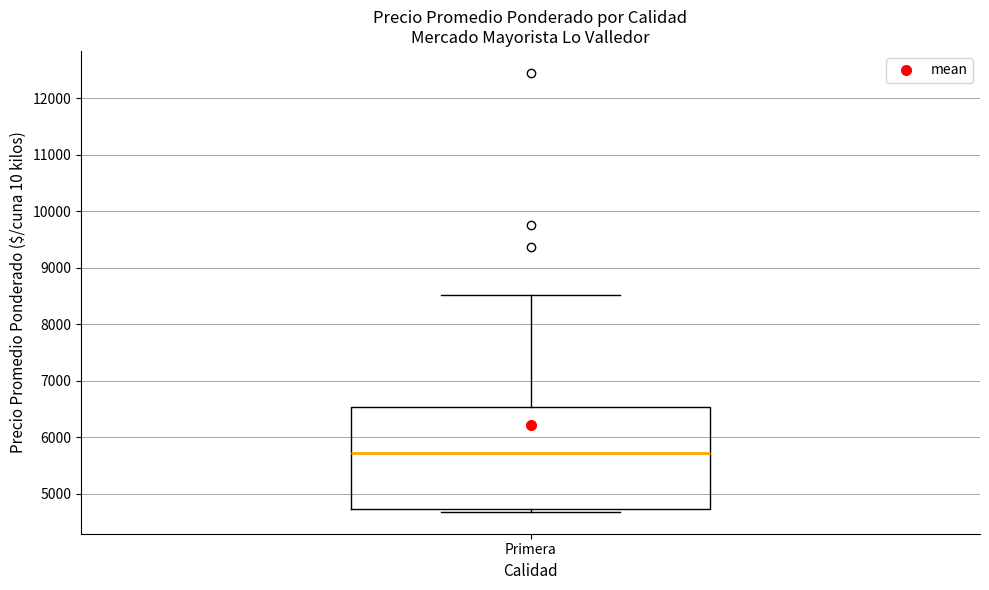

Where is the lower edge of the box for Primera on the y-axis? The values are not printed on the chart, so give them approximately, as read against the axis.

4700